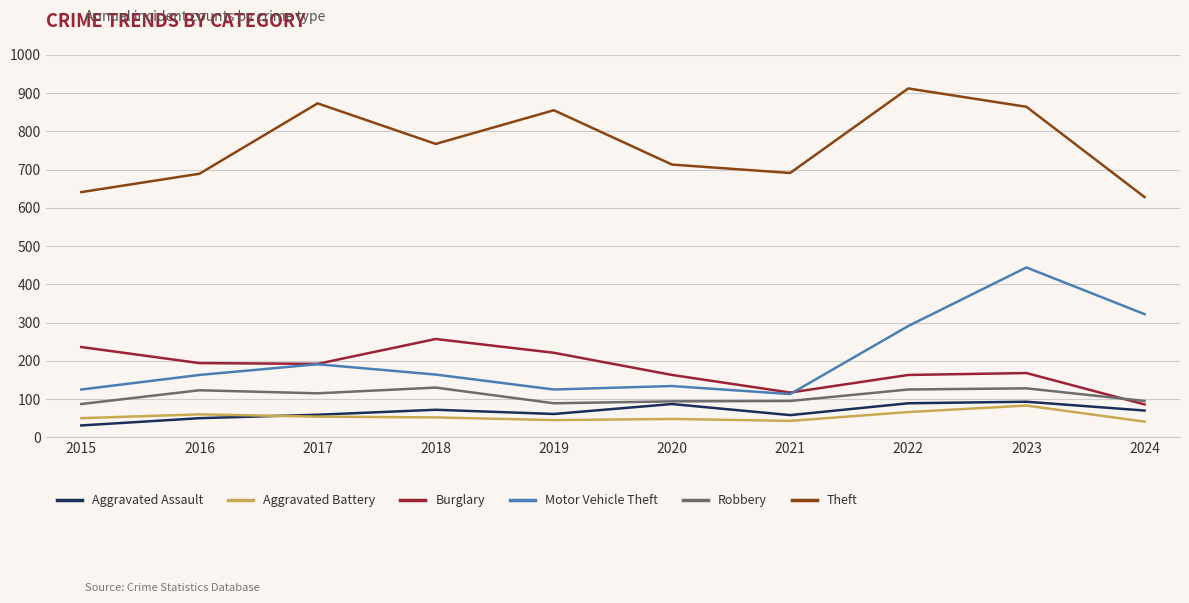

True or false: Burglary and Aggravated Battery intersect in this chart.

False